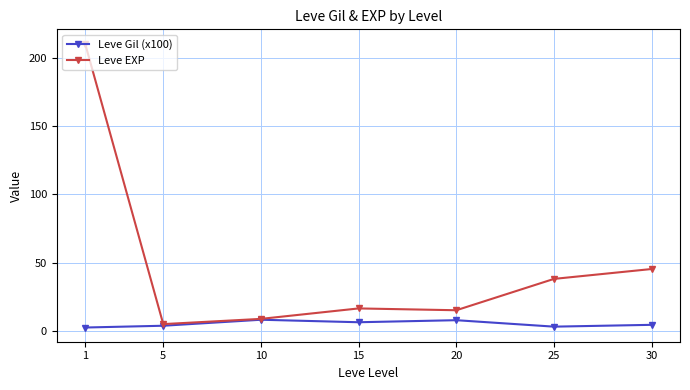

How many lines are shown in the chart?

2